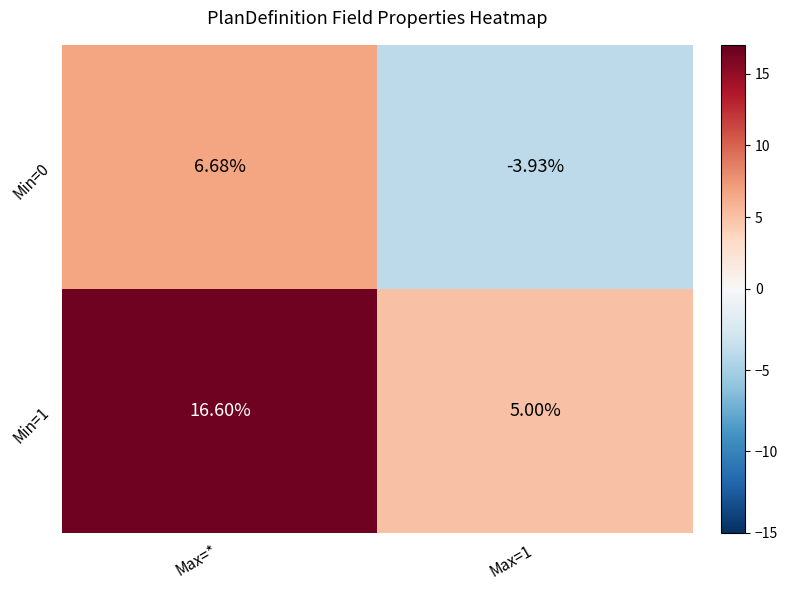

What is the total value across all series at Max=1?

1.1